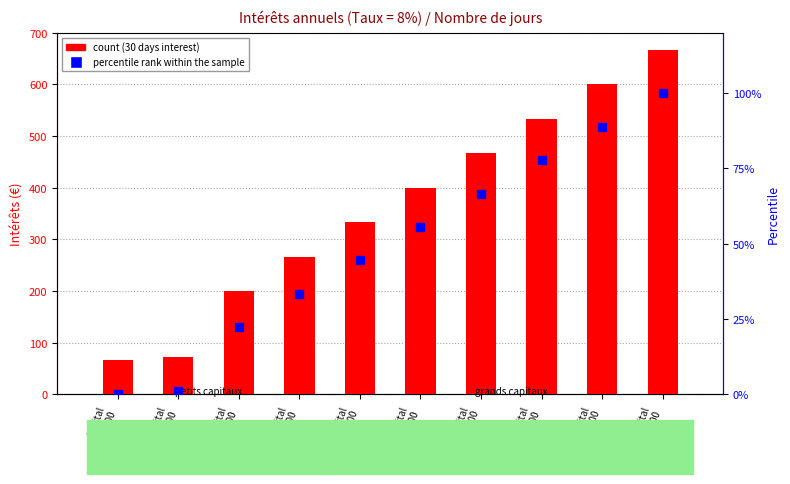

Is the value of percentile rank within the sample at Capital
80000 greater than the value of count at Capital
80000?

No